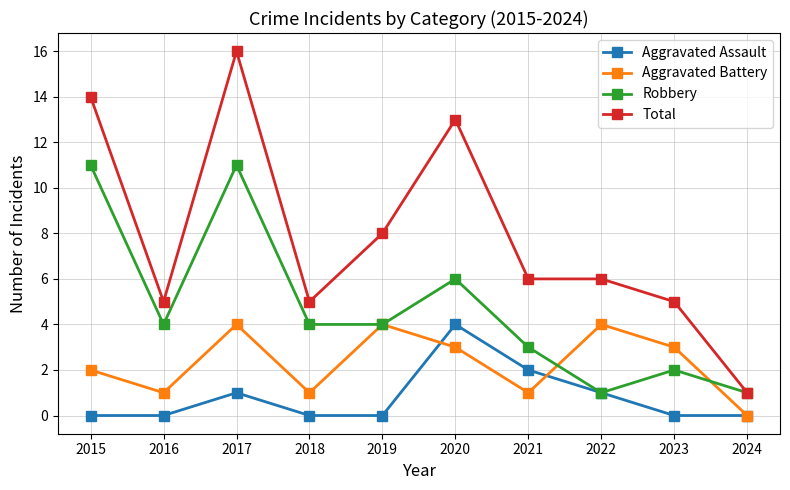

What is the spread (max minus min) of values at 2023?

5